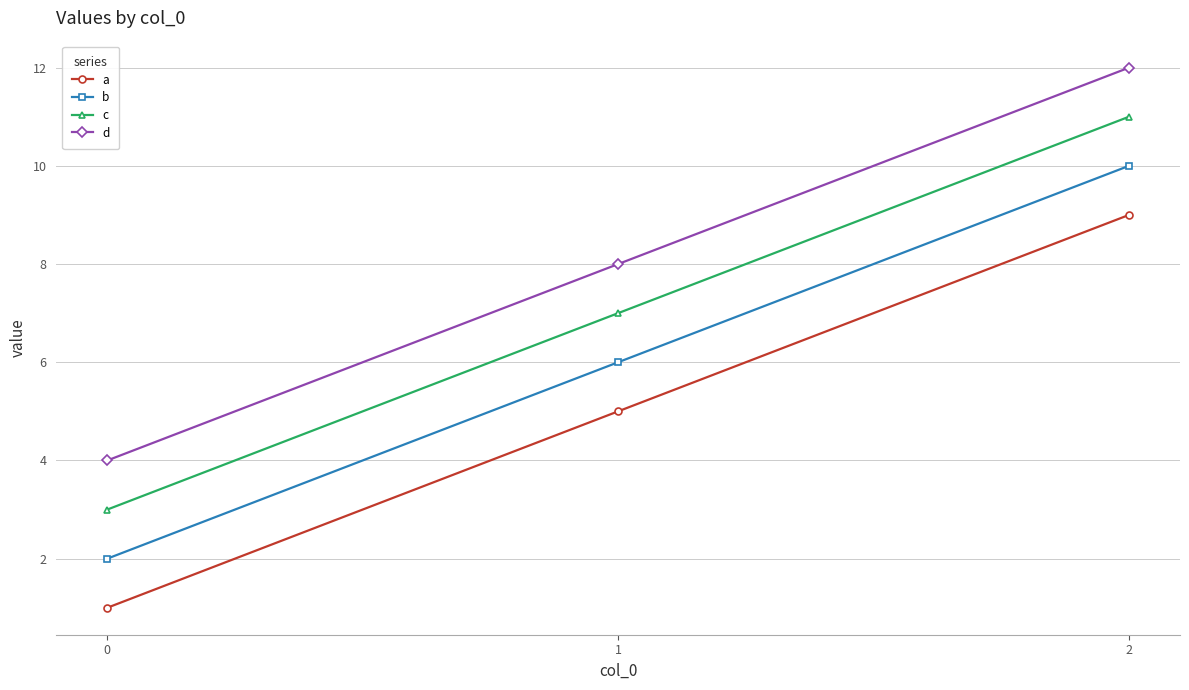

What is the minimum value shown in the chart?

1